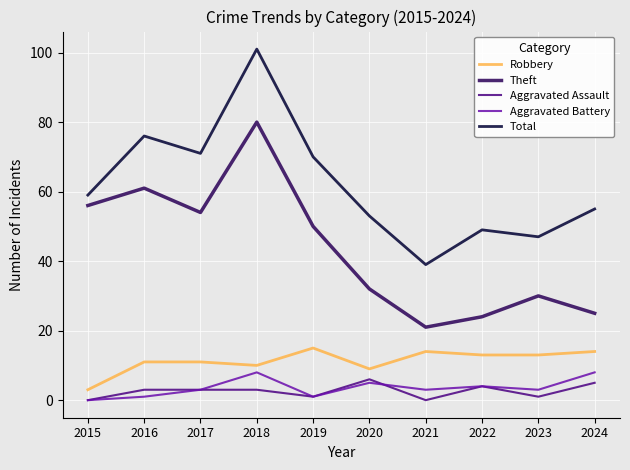

How many series are shown in this chart?

5